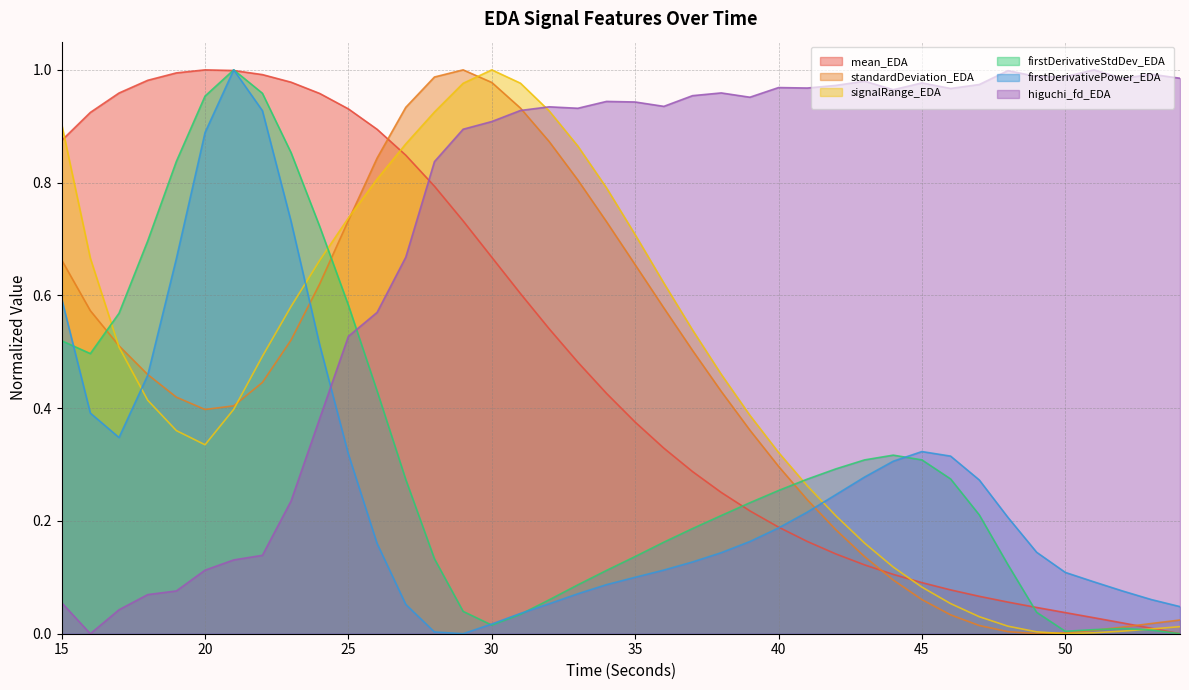

Is it true that firstDerivativePower_EDA equals 0.8 at 18?

False